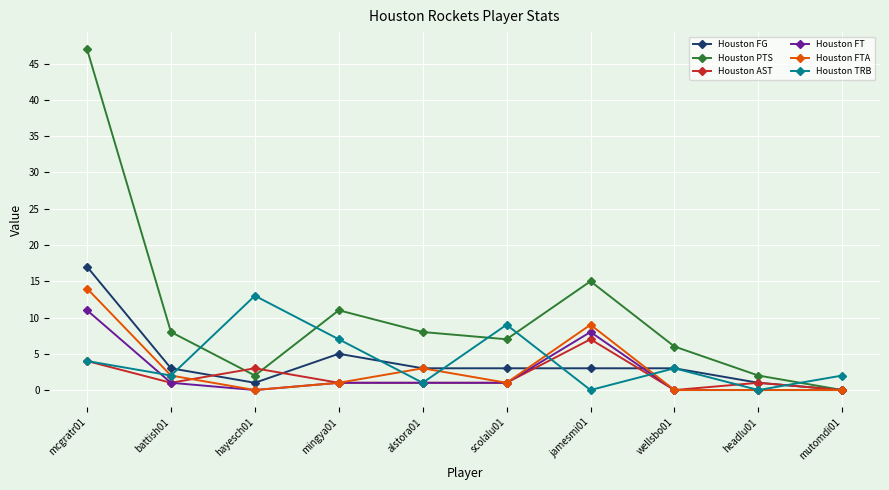

What is the average value of the Houston FTA series?

3